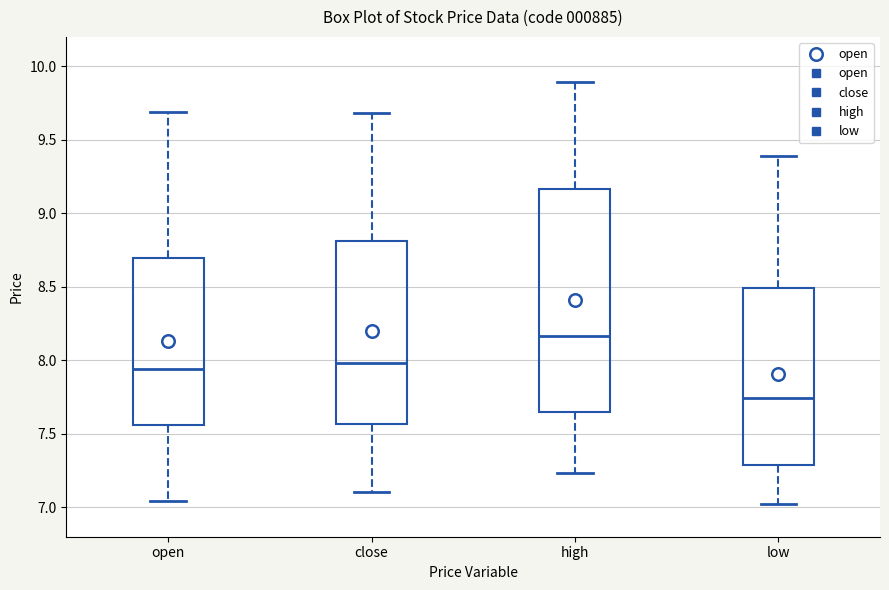

Reading left to right, read every box against the y-axis: the position of its median line, the range the box covers, and the ends of its whiskers. The values are not printed on the chart, so give them approximately, as read against the axis.

open: median 7.95, box 7.55 to 8.70, whiskers 7.05 to 9.70
close: median 8.00, box 7.55 to 8.80, whiskers 7.10 to 9.70
high: median 8.15, box 7.65 to 9.15, whiskers 7.25 to 9.90
low: median 7.75, box 7.30 to 8.50, whiskers 7.00 to 9.40